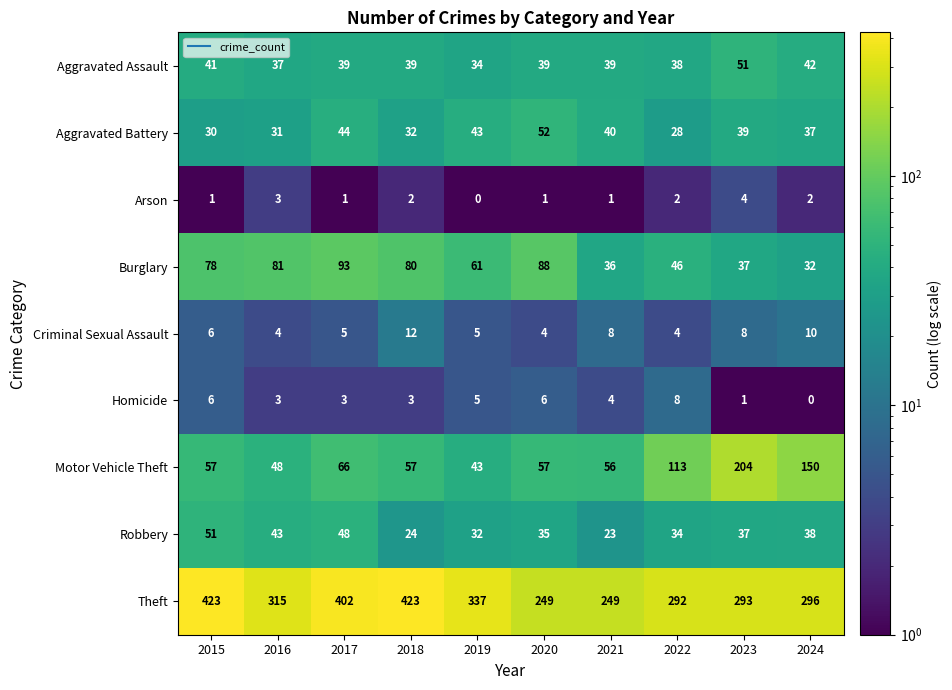

What is the total value across all series at 2015?

693